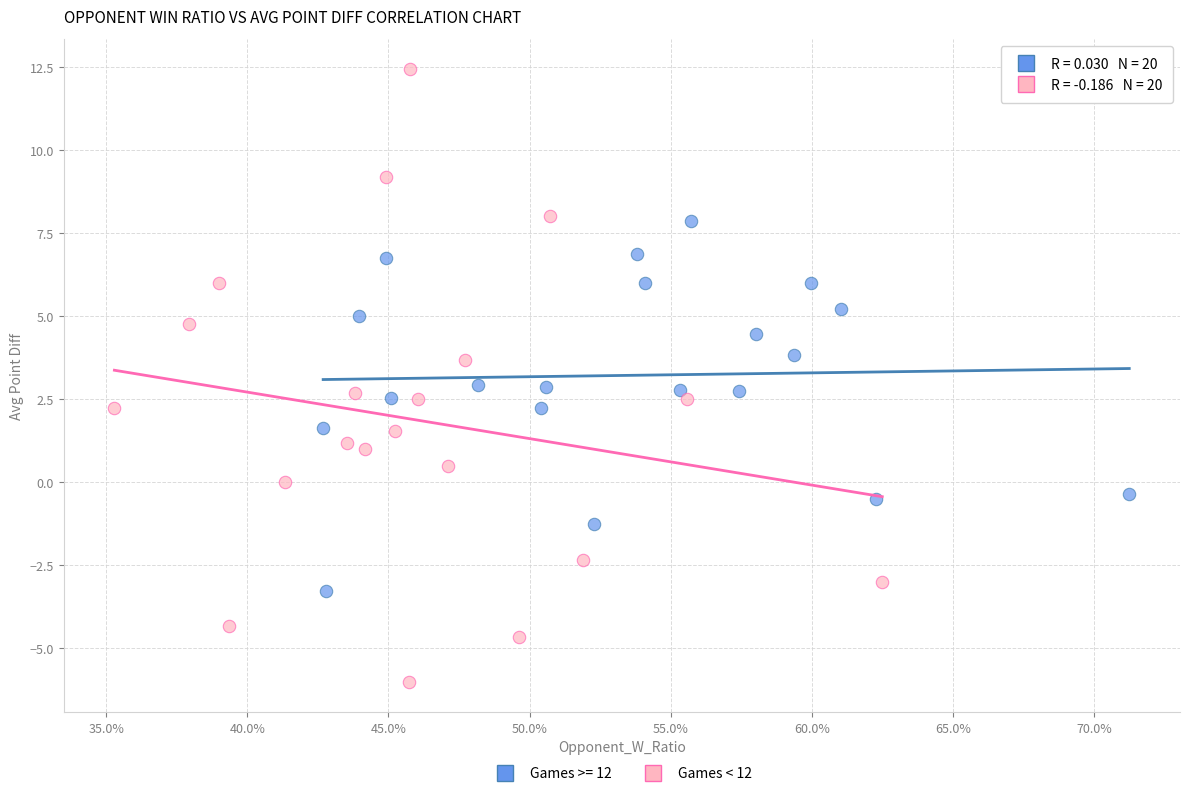

Which series contains the lowest Y value?

Games < 12